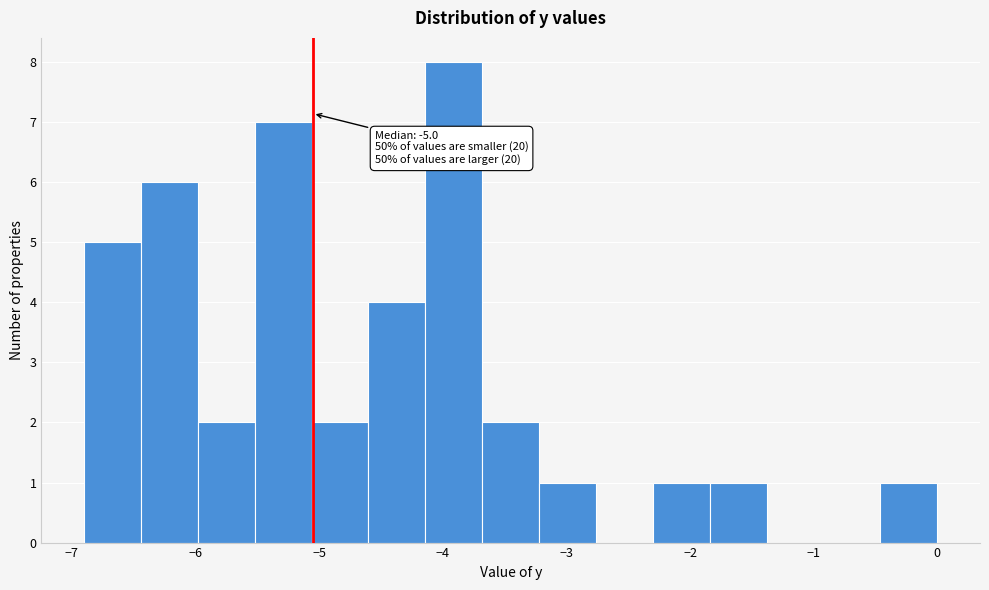

Over which range of the x-axis is the bar tallest?

-4.14 to -3.68